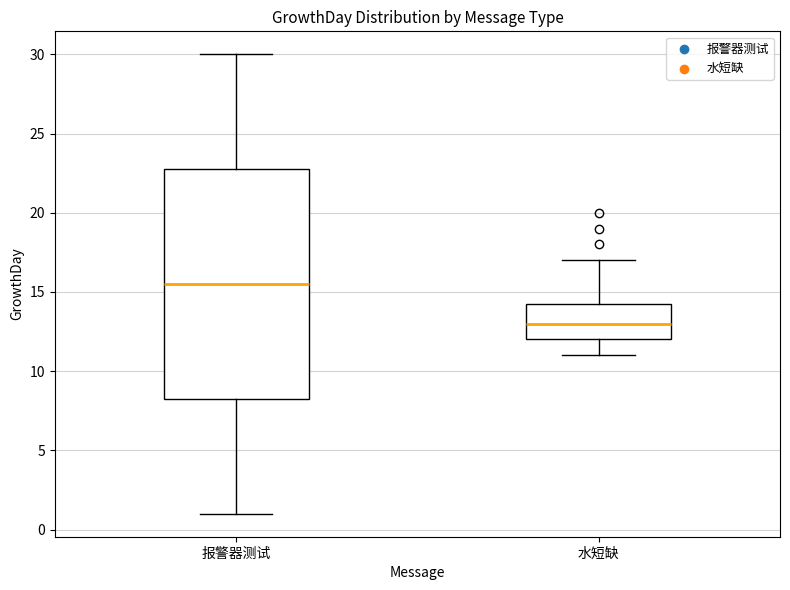

Reading left to right, read every box against the y-axis: the position of its median line, the range the box covers, and the ends of its whiskers. The values are not printed on the chart, so give them approximately, as read against the axis.

报警器测试: median 15.5, box 8.5 to 23.0, whiskers 1.0 to 30.0
水短缺: median 13.0, box 12.0 to 14.5, whiskers 11.0 to 17.0